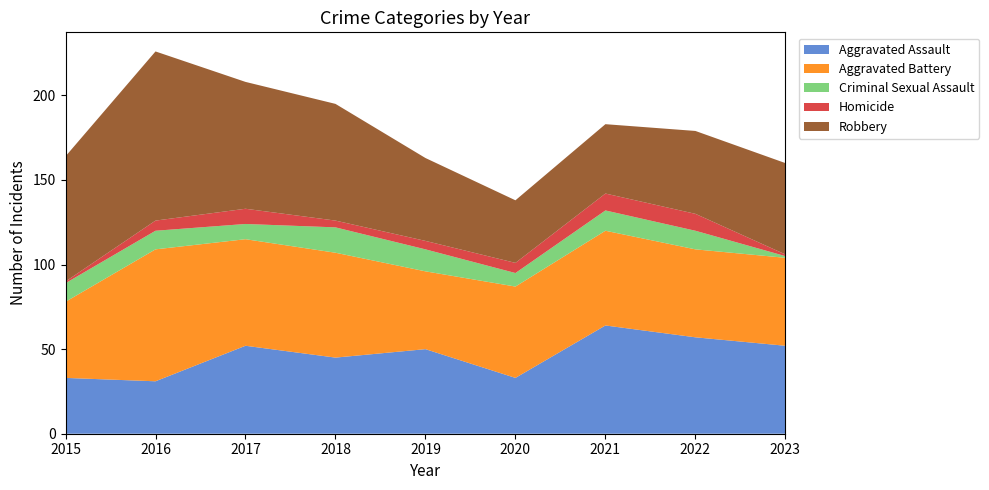

Reading right to left, list all the values displayed in this chart.

Aggravated Assault: 2023=52	2022=57	2021=64	2020=33	2019=50	2018=45	2017=52	2016=31	2015=33
Aggravated Battery: 2023=52	2022=52	2021=56	2020=54	2019=46	2018=62	2017=63	2016=78	2015=45
Criminal Sexual Assault: 2023=1	2022=11	2021=12	2020=8	2019=13	2018=15	2017=9	2016=11	2015=11
Homicide: 2023=1	2022=10	2021=10	2020=6	2019=5	2018=4	2017=9	2016=6	2015=1
Robbery: 2023=54	2022=49	2021=41	2020=37	2019=49	2018=69	2017=75	2016=100	2015=74